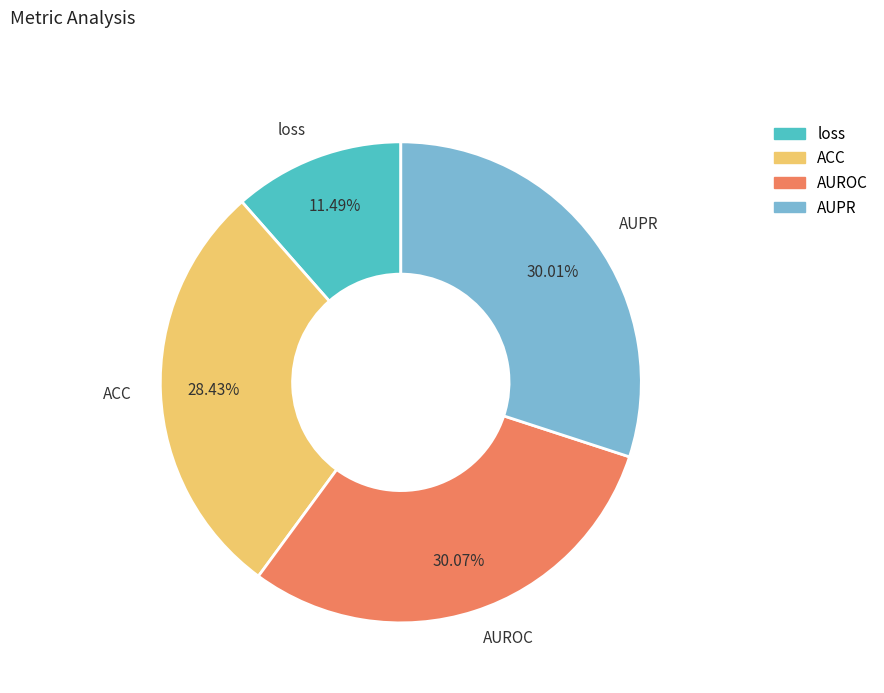

Is there a majority slice in this chart?

No